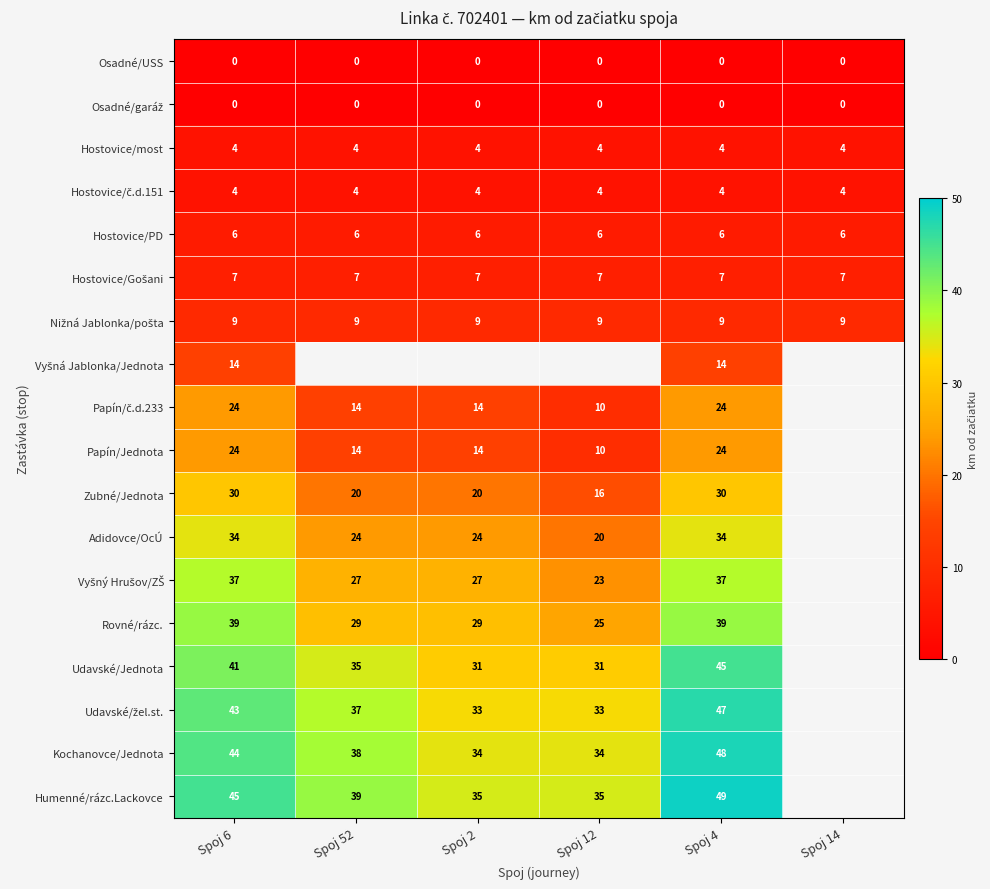

The value of Hostovice/PD at Spoj 52 is 1. True or false?

False